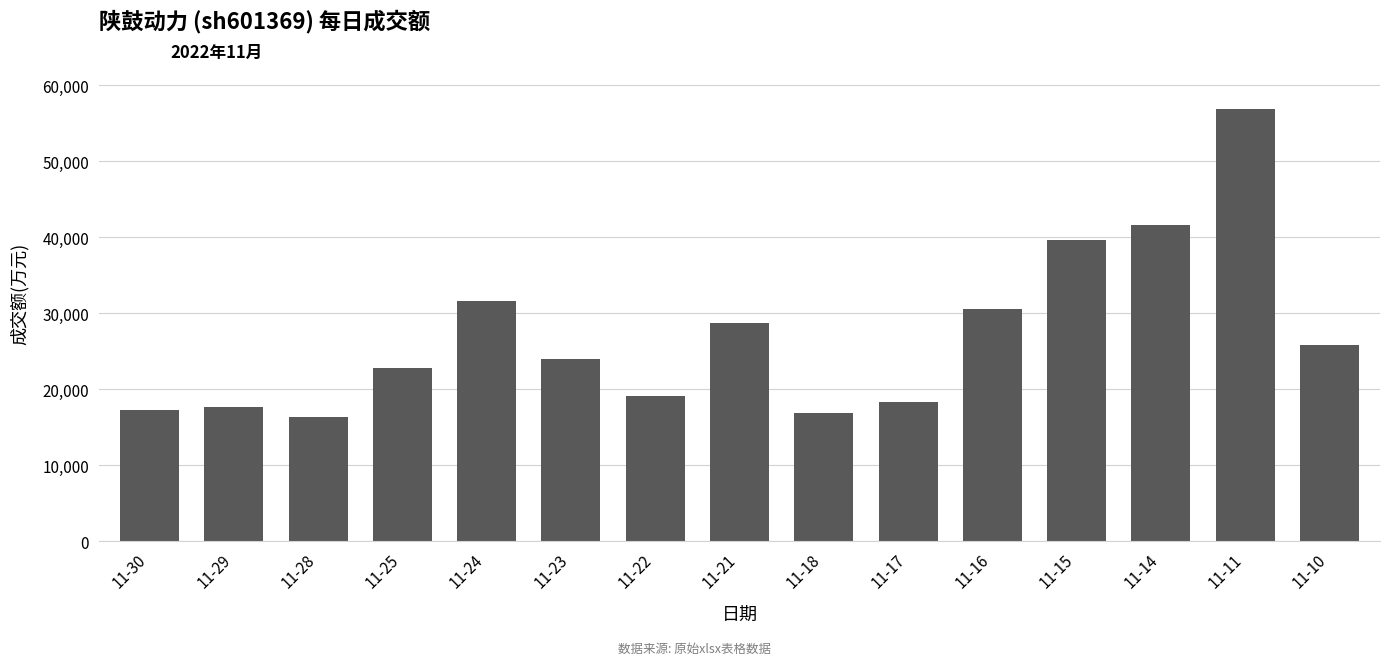

What value does the data have at 11-25, to the nearest 50?

22850